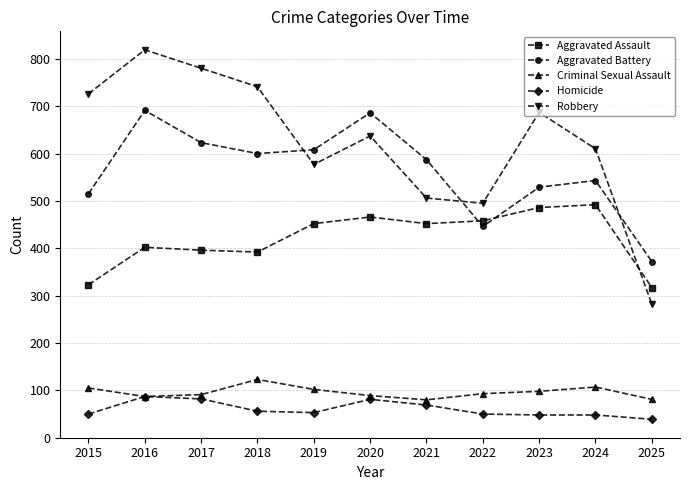

How many times do Aggravated Assault and Aggravated Battery cross each other?

2